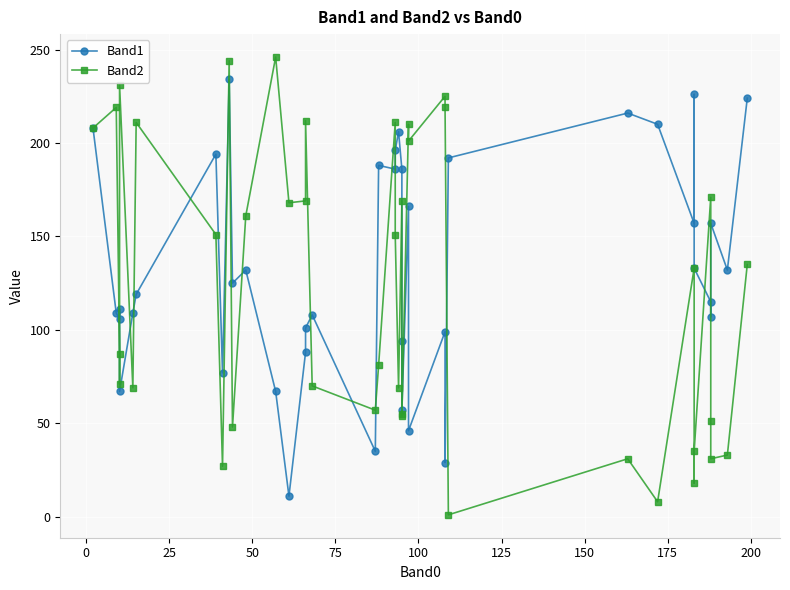

What are all the series names shown in the legend?

Band1, Band2